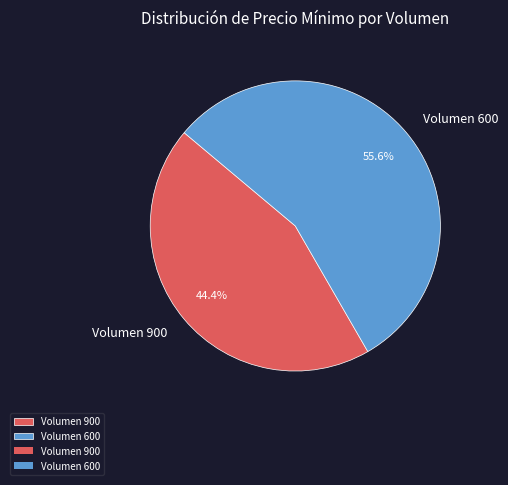

Which has a higher value, Volumen 600 or Volumen 900?

Volumen 600